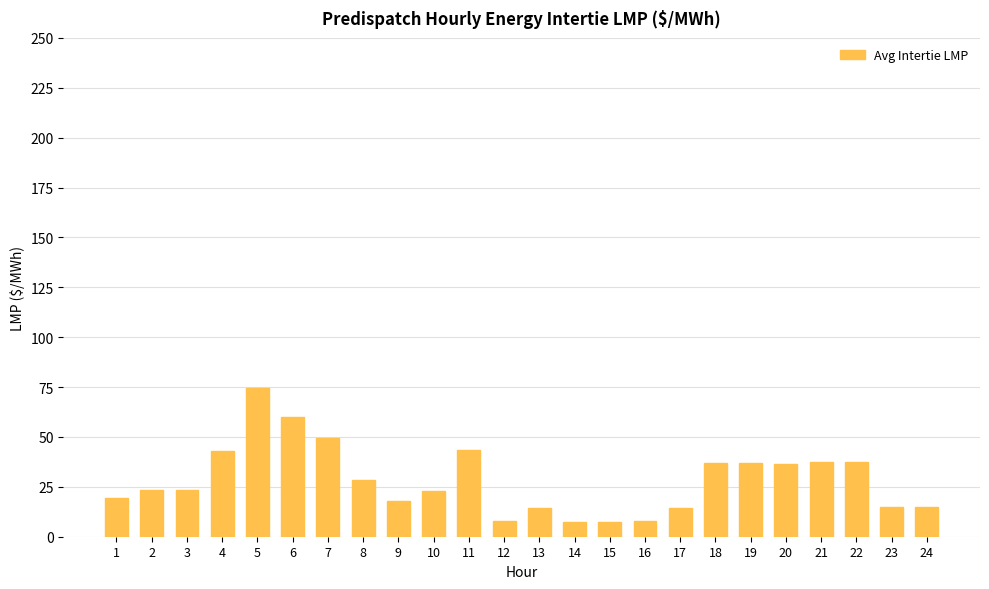

What is the difference between the maximum and second lowest values?

67.0